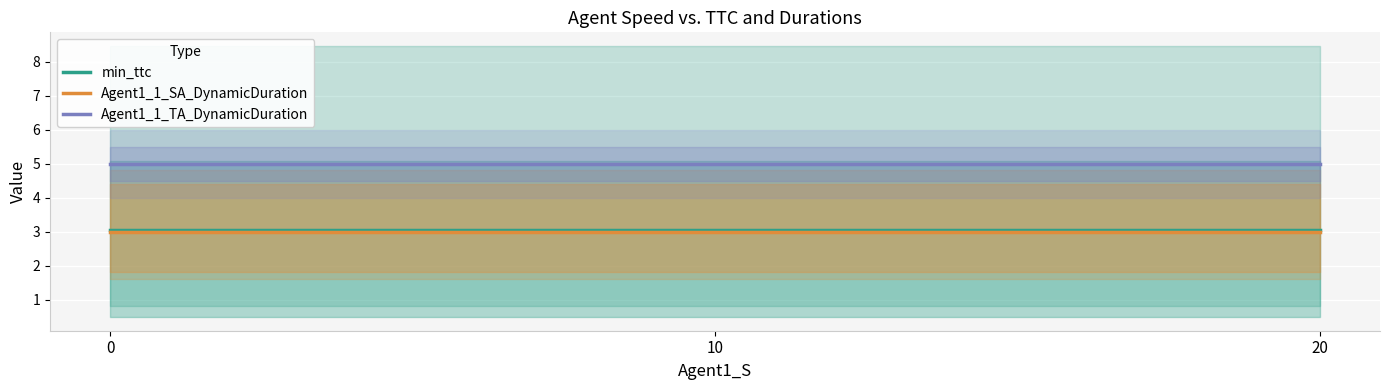

Reading left to right, list all the values displayed in this chart.

min_ttc: 0=3.0	10=3.0	20=3.0
Agent1_1_SA_DynamicDuration: 0=3.0	10=3.0	20=3.0
Agent1_1_TA_DynamicDuration: 0=5.0	10=5.0	20=5.0